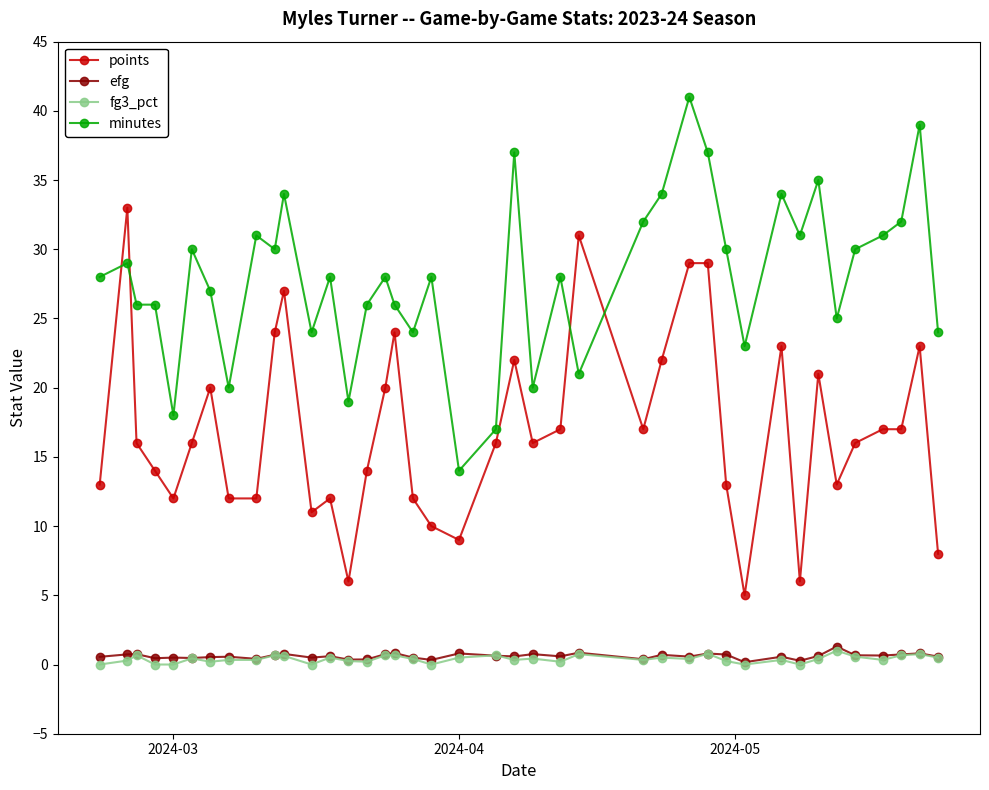

How many categories are shown in the chart?

40